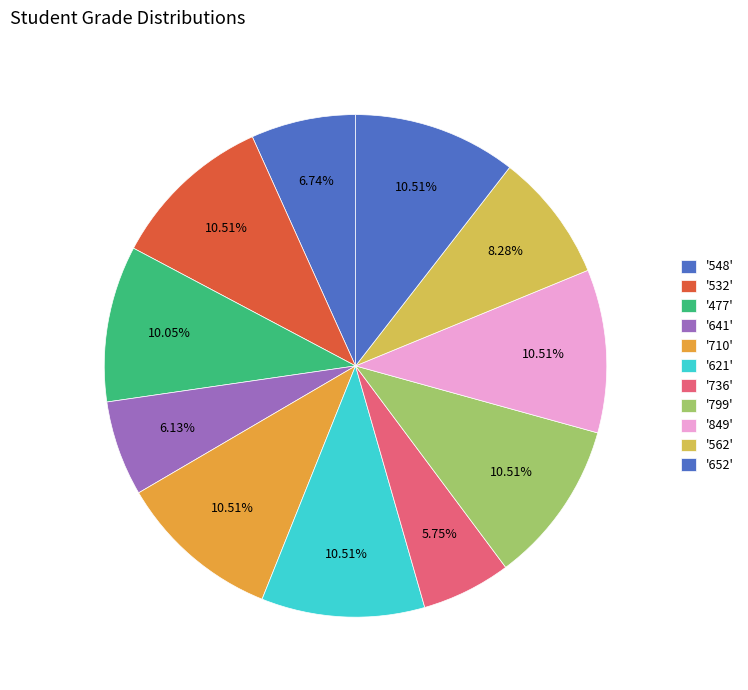

Which slice is the smallest?

736